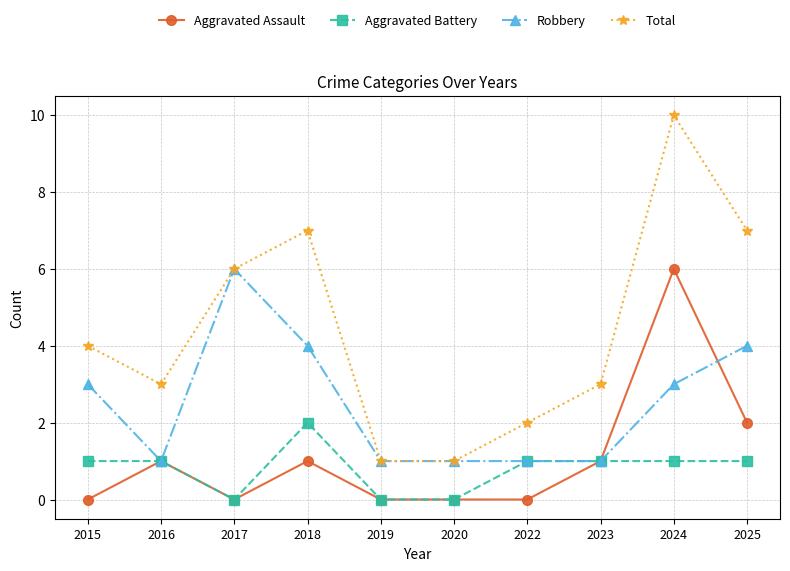

What is the difference between the maximum and second lowest values in the Aggravated Assault series?

6